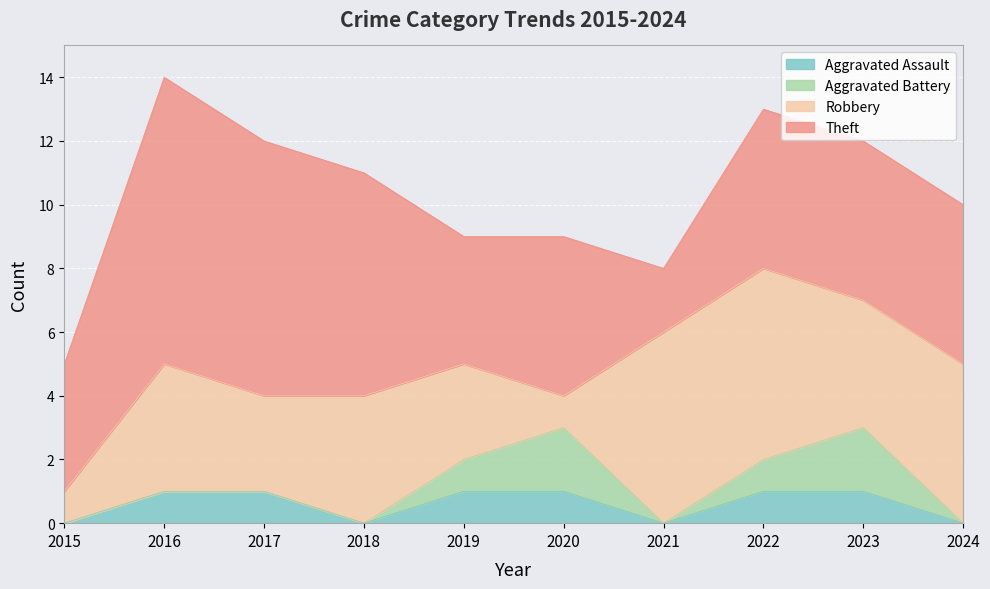

Where is Aggravated Assault nearest to the value 0?

2015